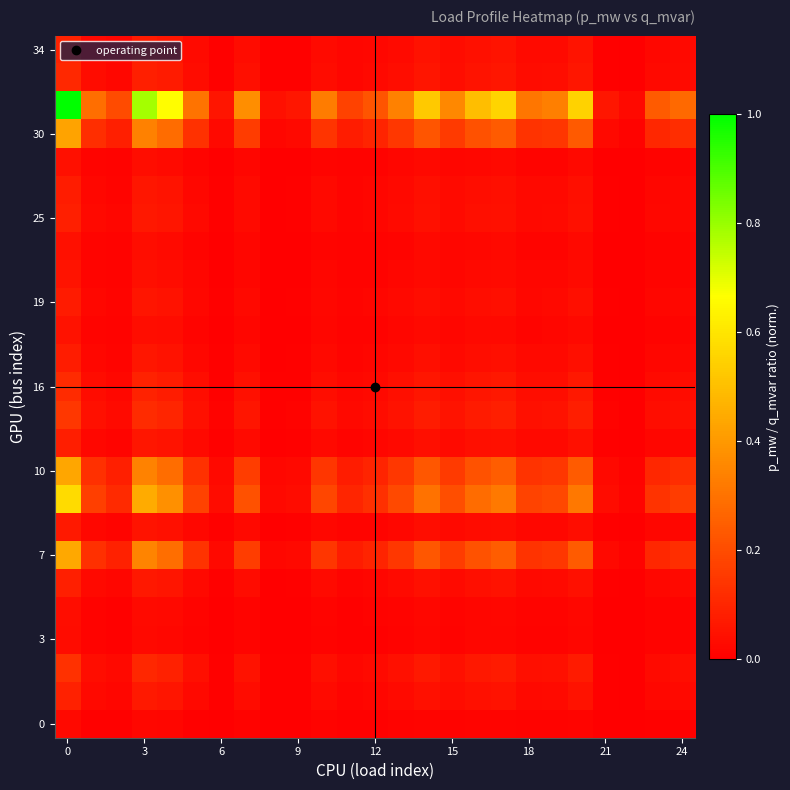

What is the maximum value shown in the chart?

1.0